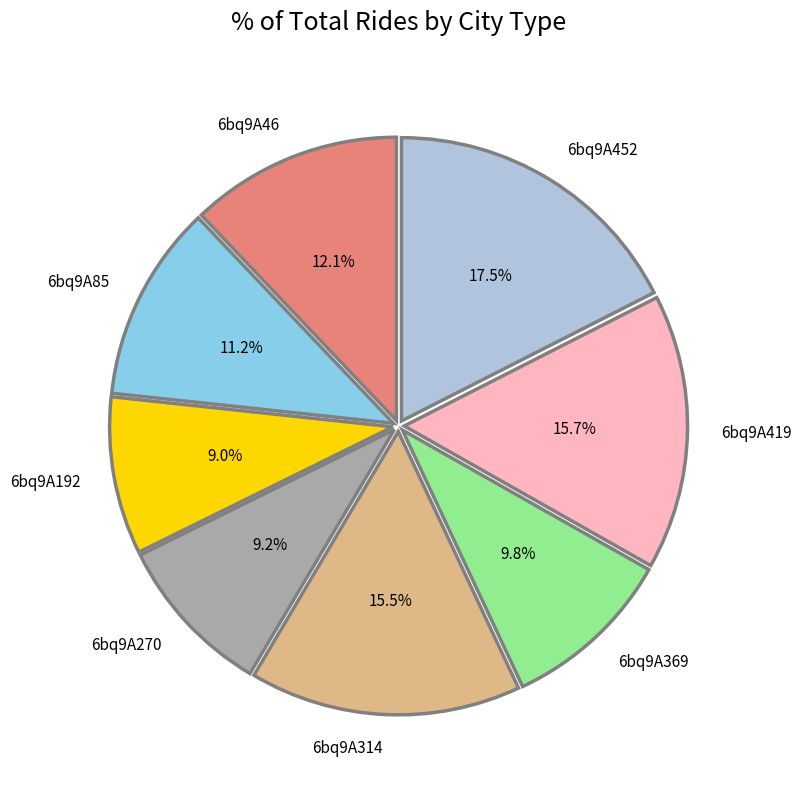

Combined, what portion of the pie is 6bq9A419 and 6bq9A314?

31.2%